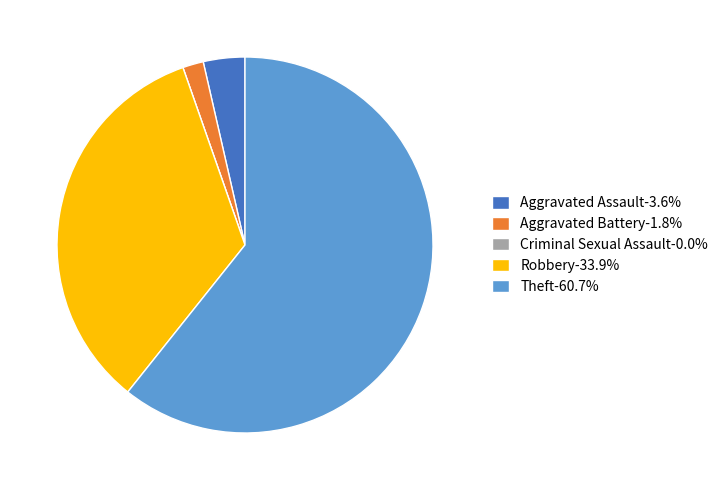

Do Aggravated Battery-1.8% and Aggravated Assault-3.6% together represent more than half of the pie?

No